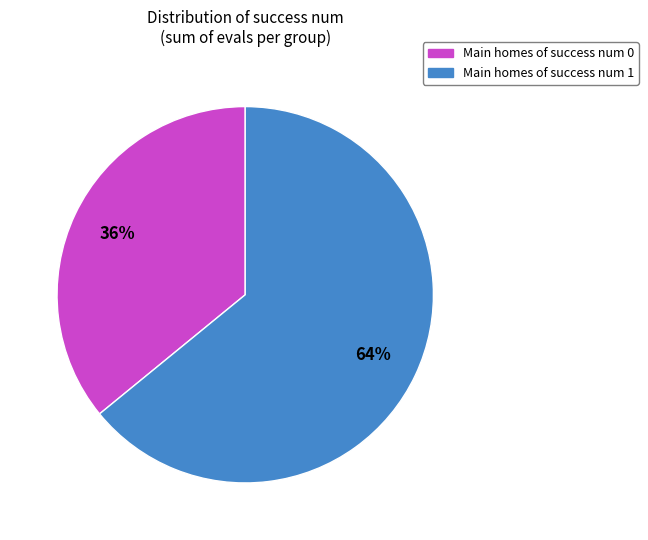

To the nearest percent, what is the average slice percentage?

50%